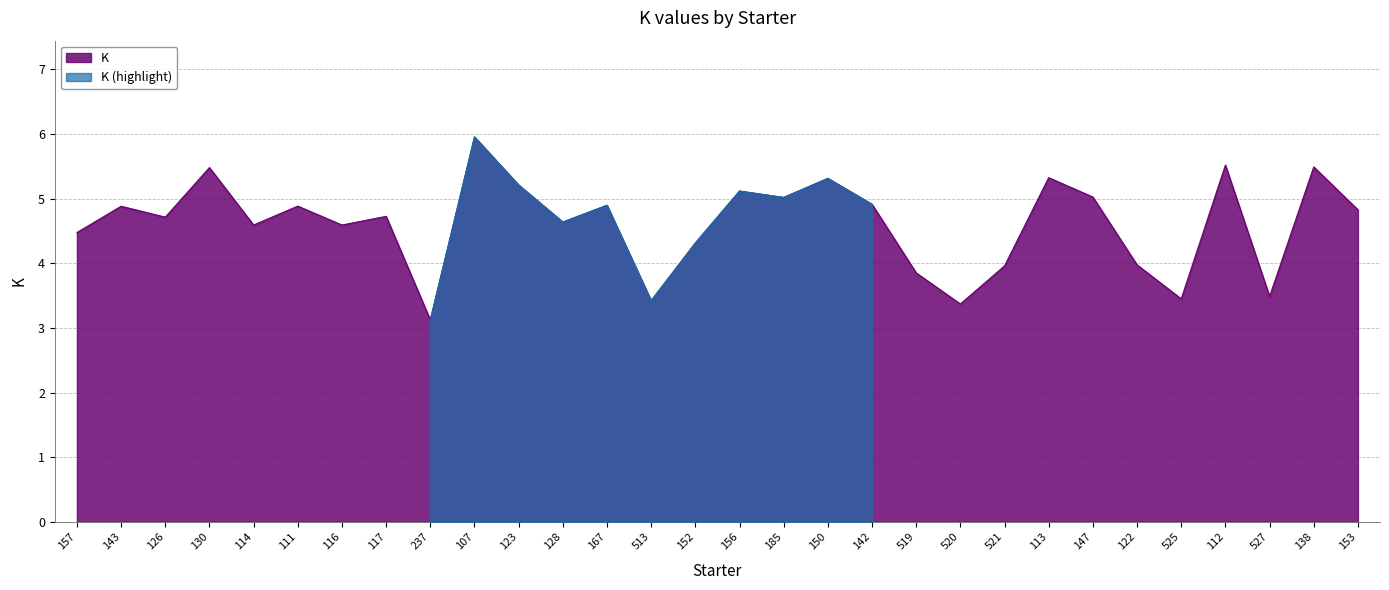

At which label does the data first exceed 4?

157